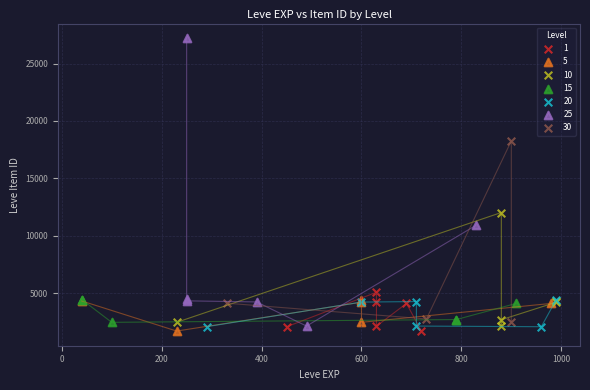

Which series reaches the maximum Y coordinate?

25